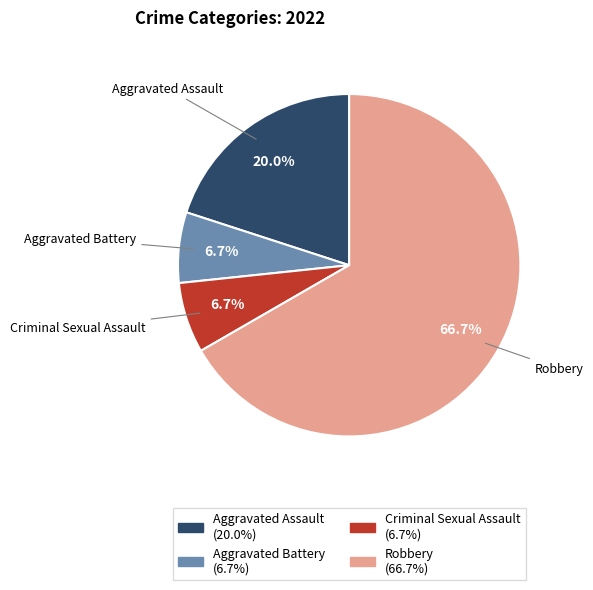

To the nearest percent, what portion does Aggravated Battery represent?

7%